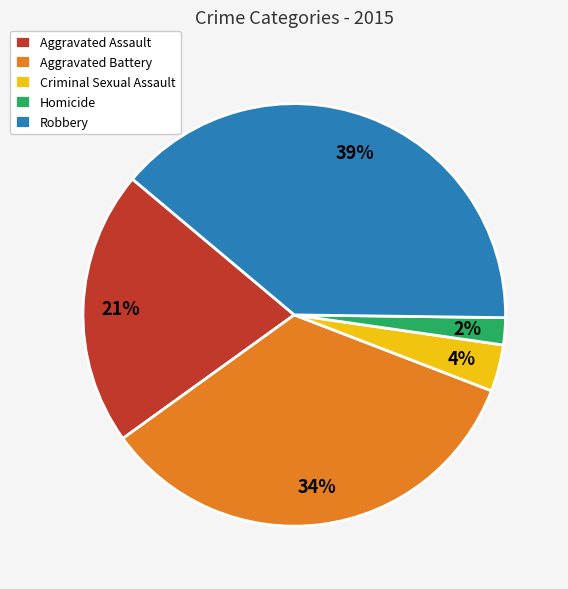

Does Aggravated Assault represent more than half of the total?

No